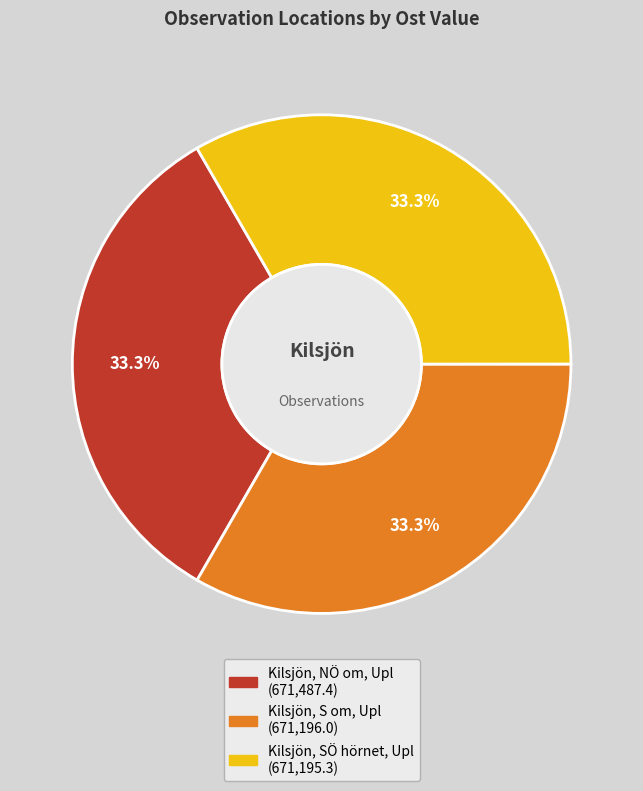

How much of the chart is everything except Kilsjön, NÖ om, Upl?

66.7%